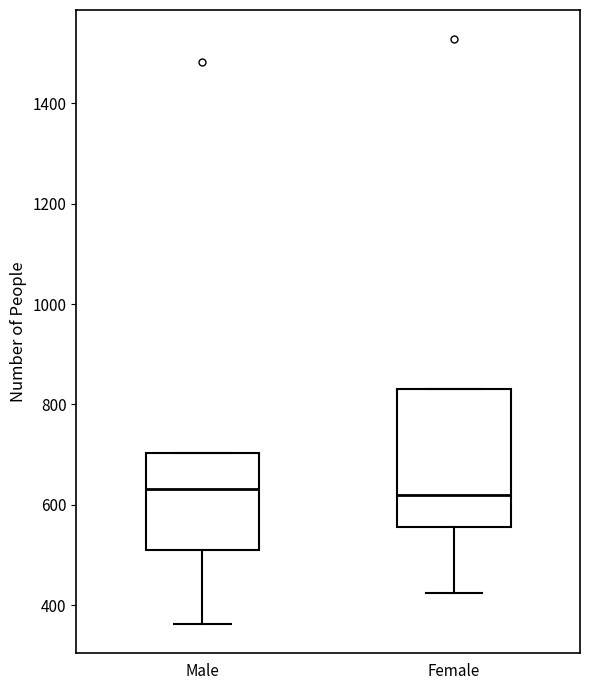

Reading left to right, read every box against the y-axis: the position of its median line, the range the box covers, and the ends of its whiskers. The values are not printed on the chart, so give them approximately, as read against the axis.

Male: median 640, box 520 to 700, whiskers 360 to 700
Female: median 620, box 560 to 840, whiskers 420 to 840